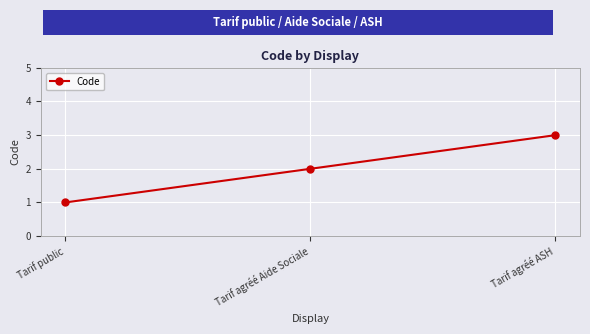

Count the number of data series in this chart.

1